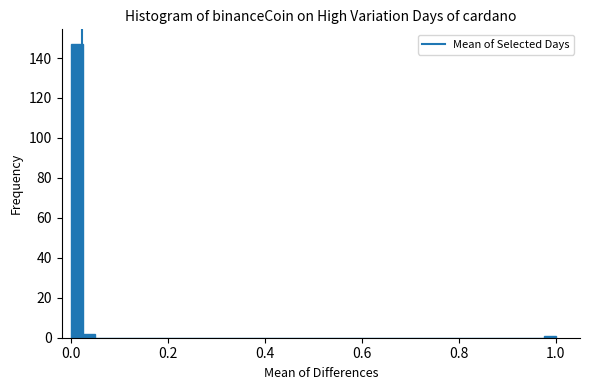

Around what value on the x-axis is the tallest bar? Give the approximate position of its centre, as read against the axis.

0.02